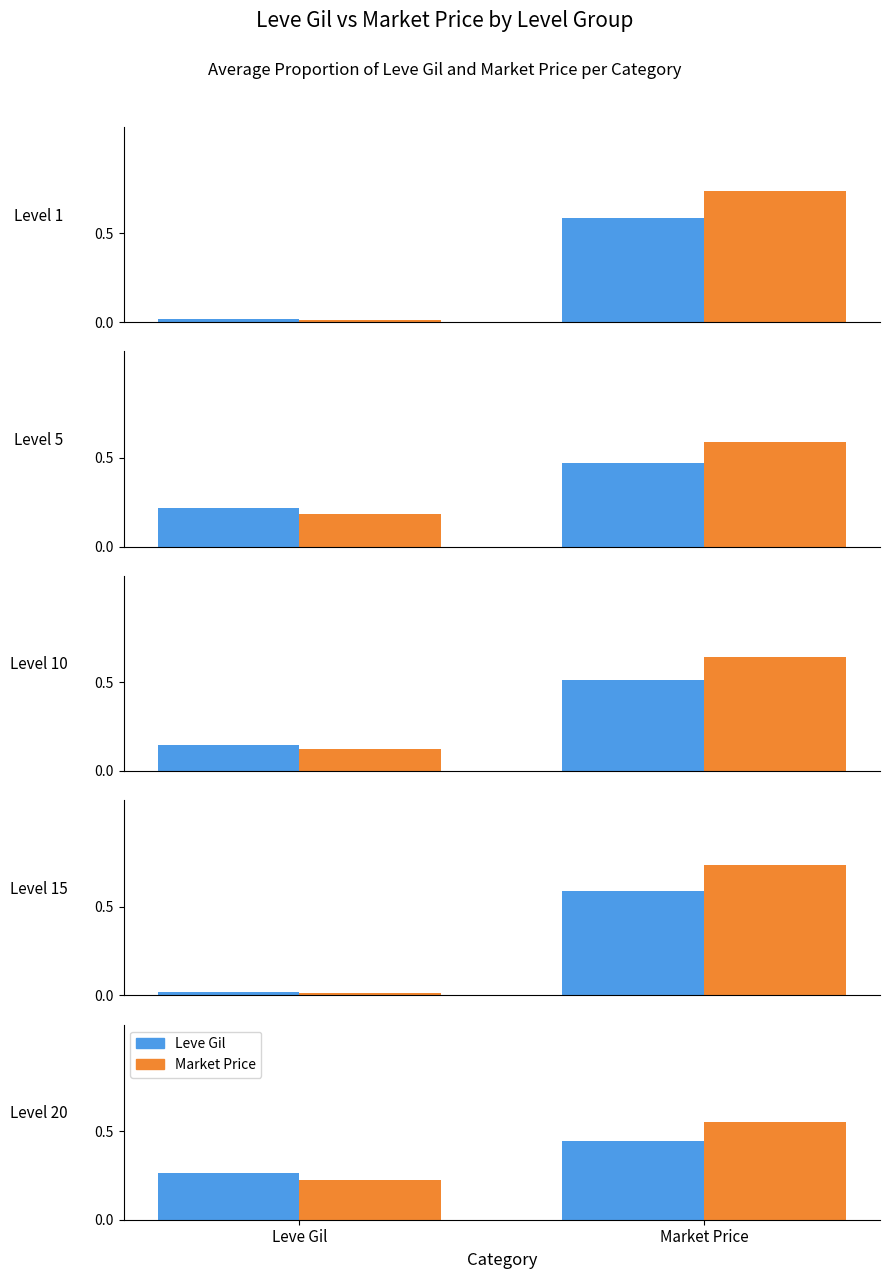

At which label is Market Price closest to 0?

Leve Gil